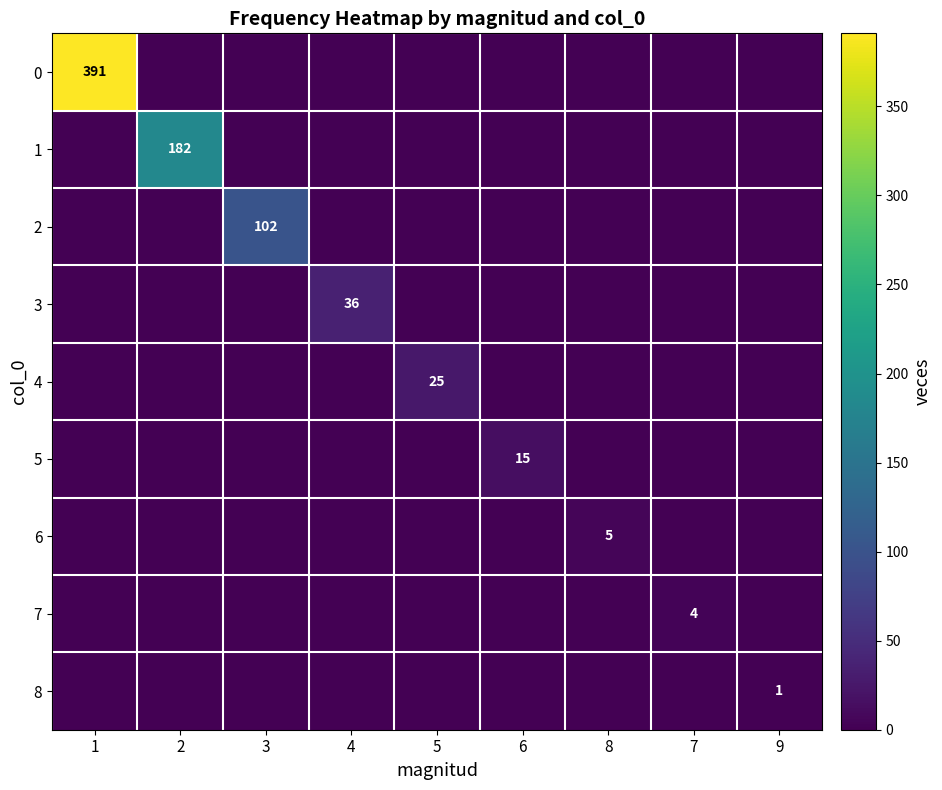

True or false: 1 has a value of 182 at 2.

True